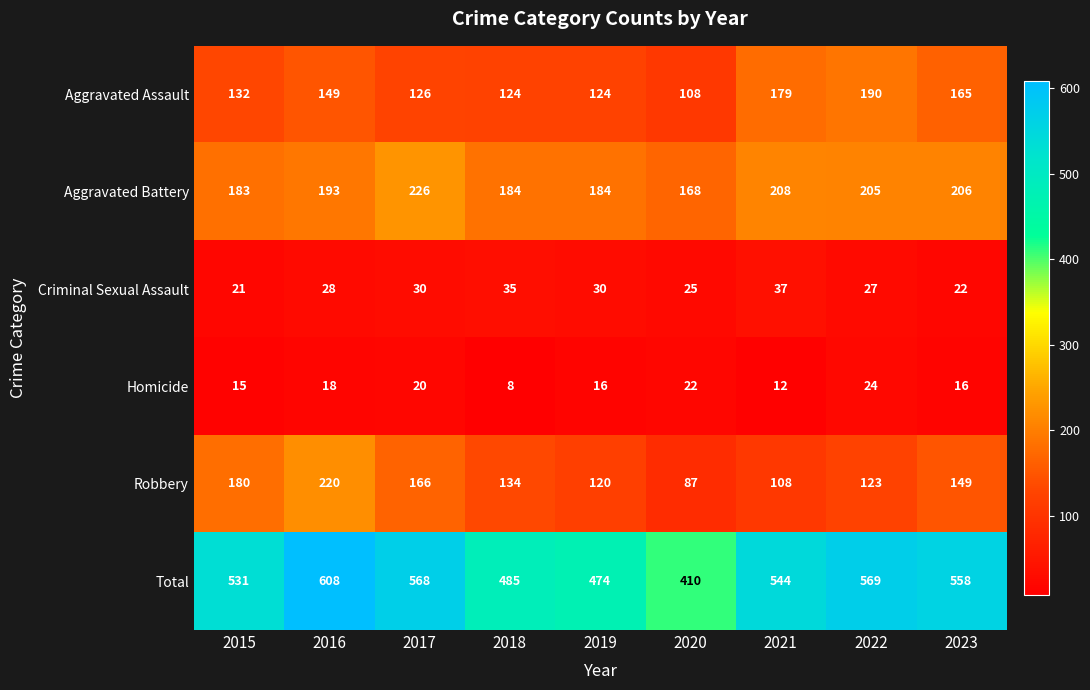

Which series has the largest total across all categories?

Total